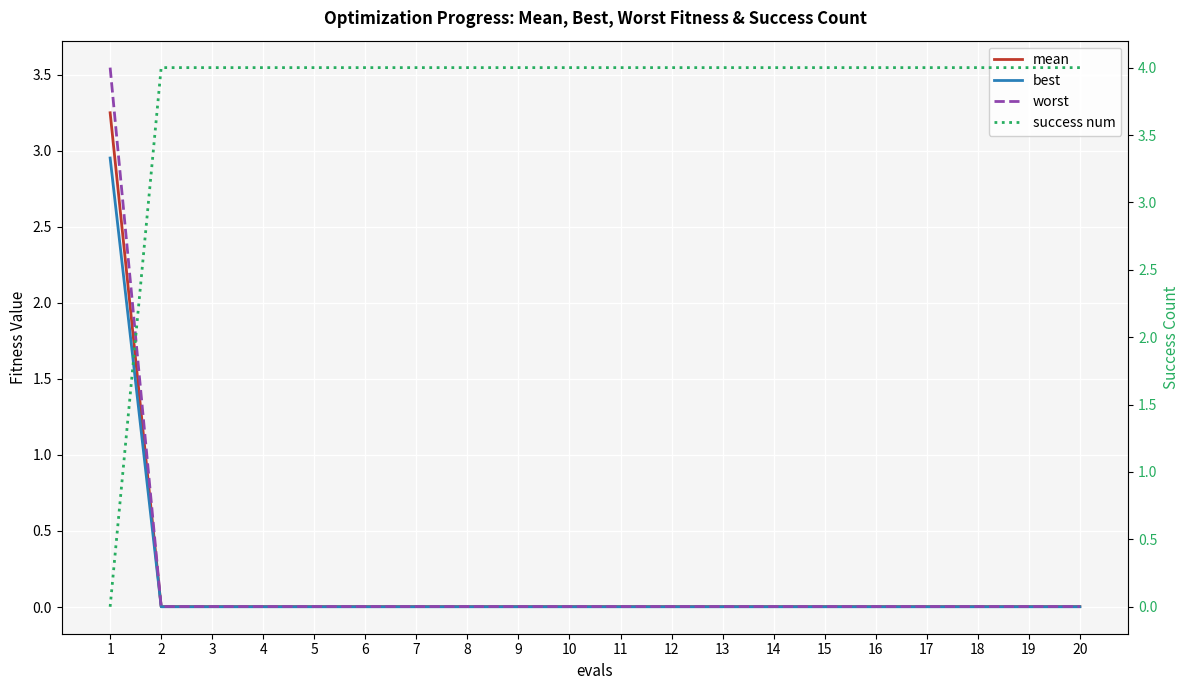

At which category is the sum across all series the highest?

1